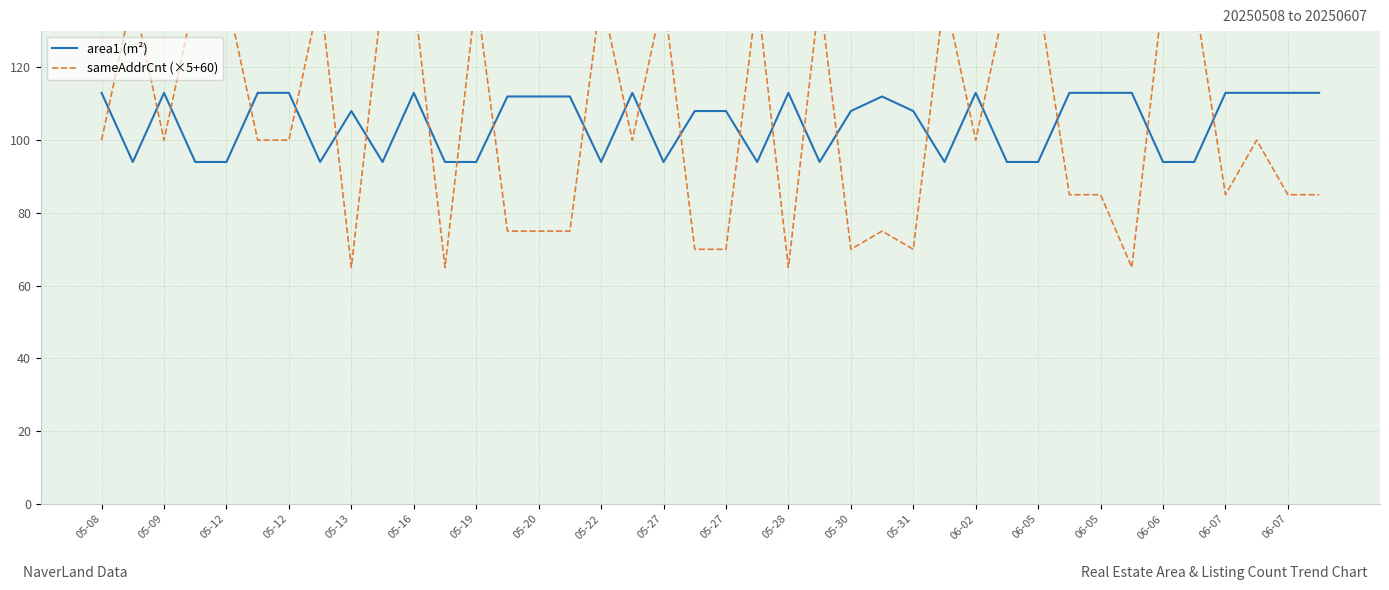

What is the greatest value displayed?

140